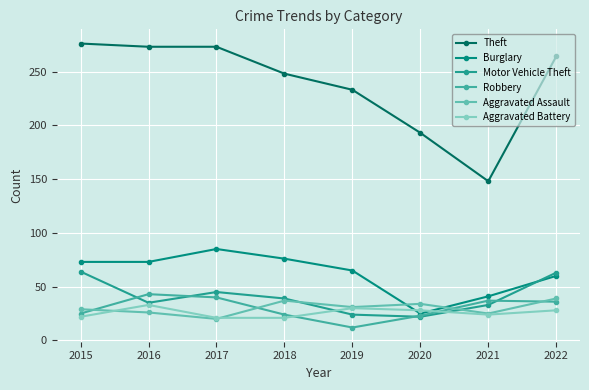

Is it true that Motor Vehicle Theft equals 22 at 2020?

True